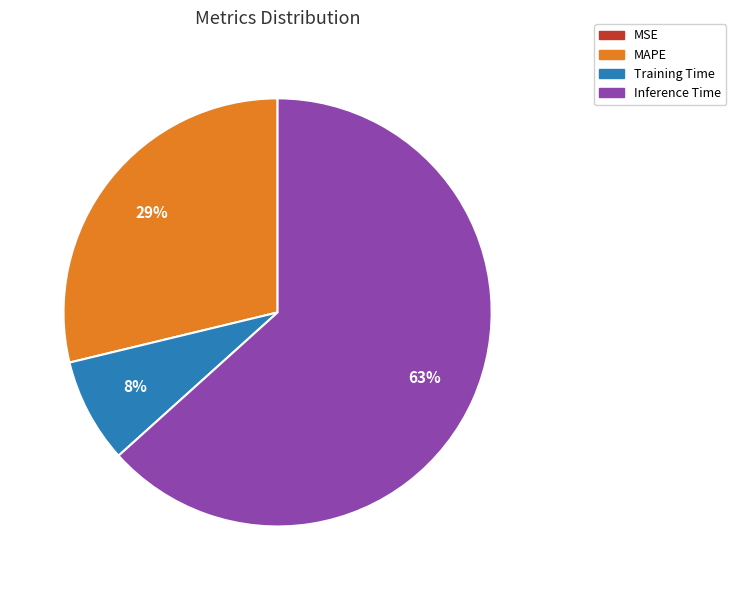

Is there a majority slice in this chart?

Yes